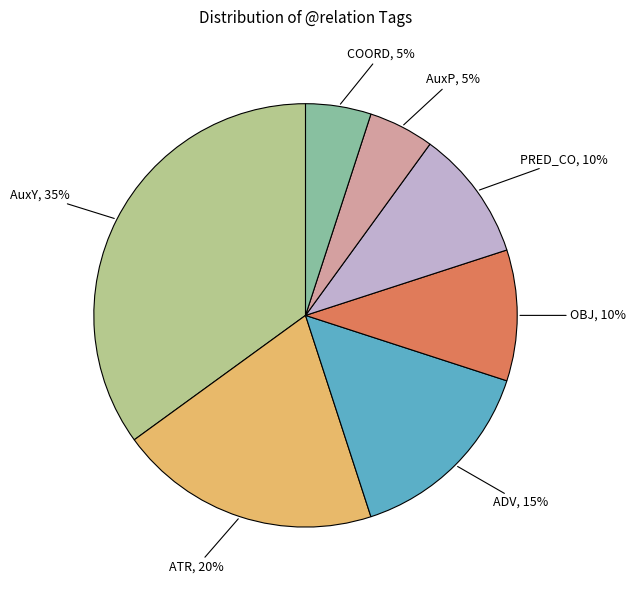

True or false: ADV accounts for 15% of the total.

True